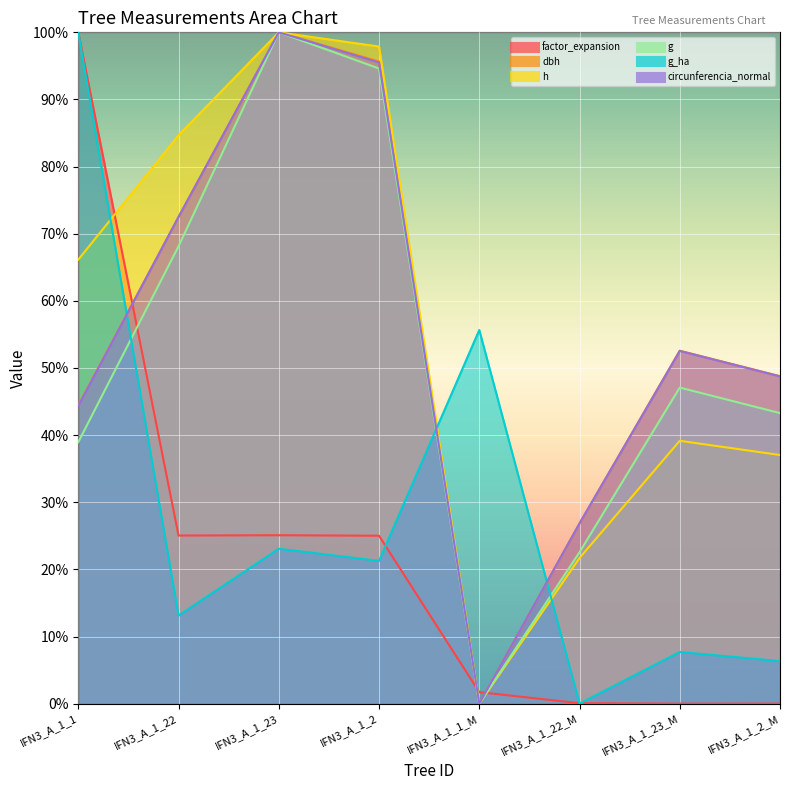

What is the approximate value of h at IFN3_A_1_23?

100.0